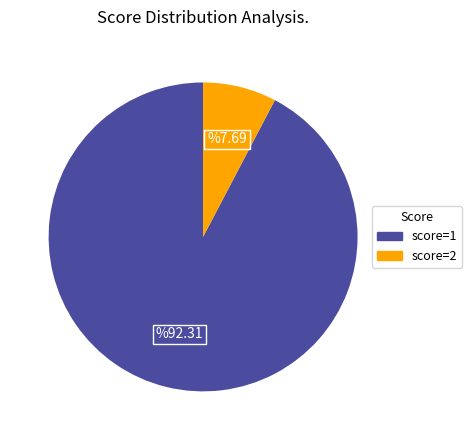

Which has a higher value, score=1 or score=2?

score=1